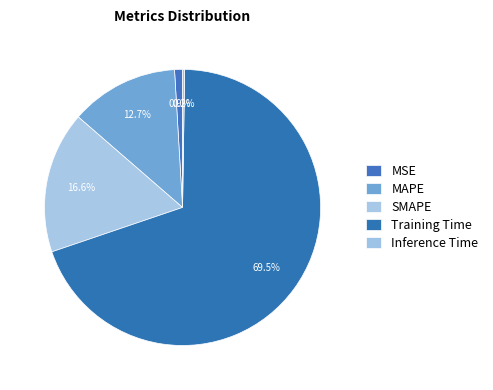

Rank the categories by value from highest to lowest.

Training Time, SMAPE, MAPE, MSE, Inference Time